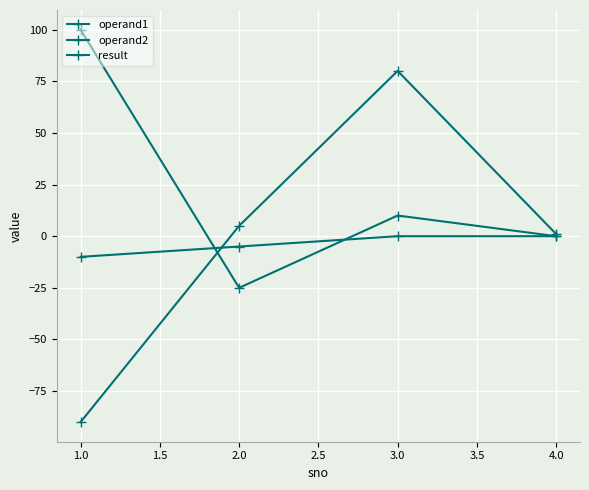

How many series are shown in this chart?

3